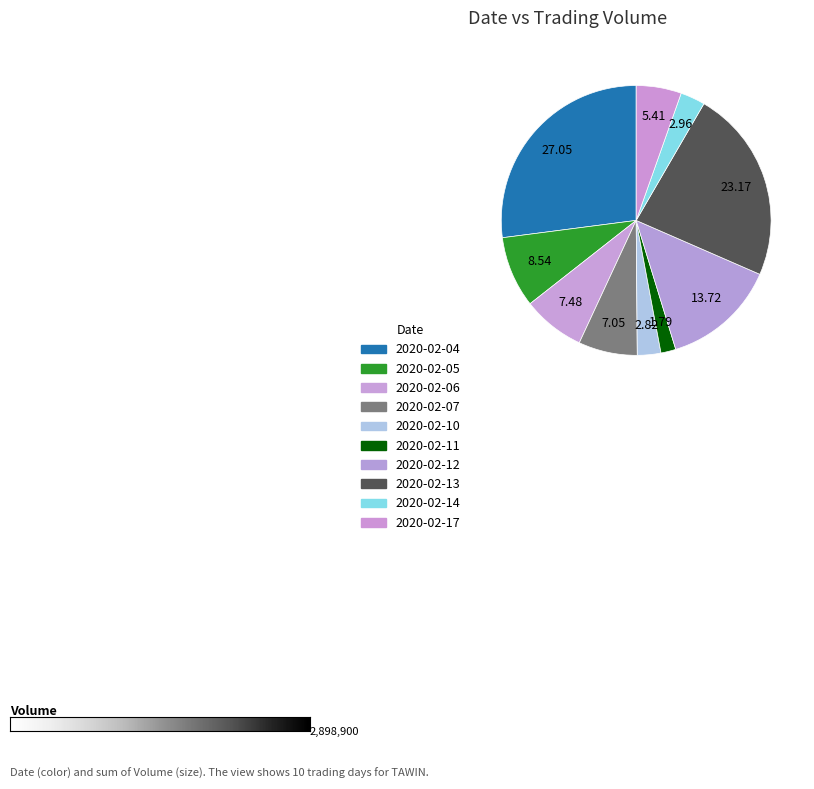

To the nearest percent, what is the difference between the largest and smallest slice percentages?

25%